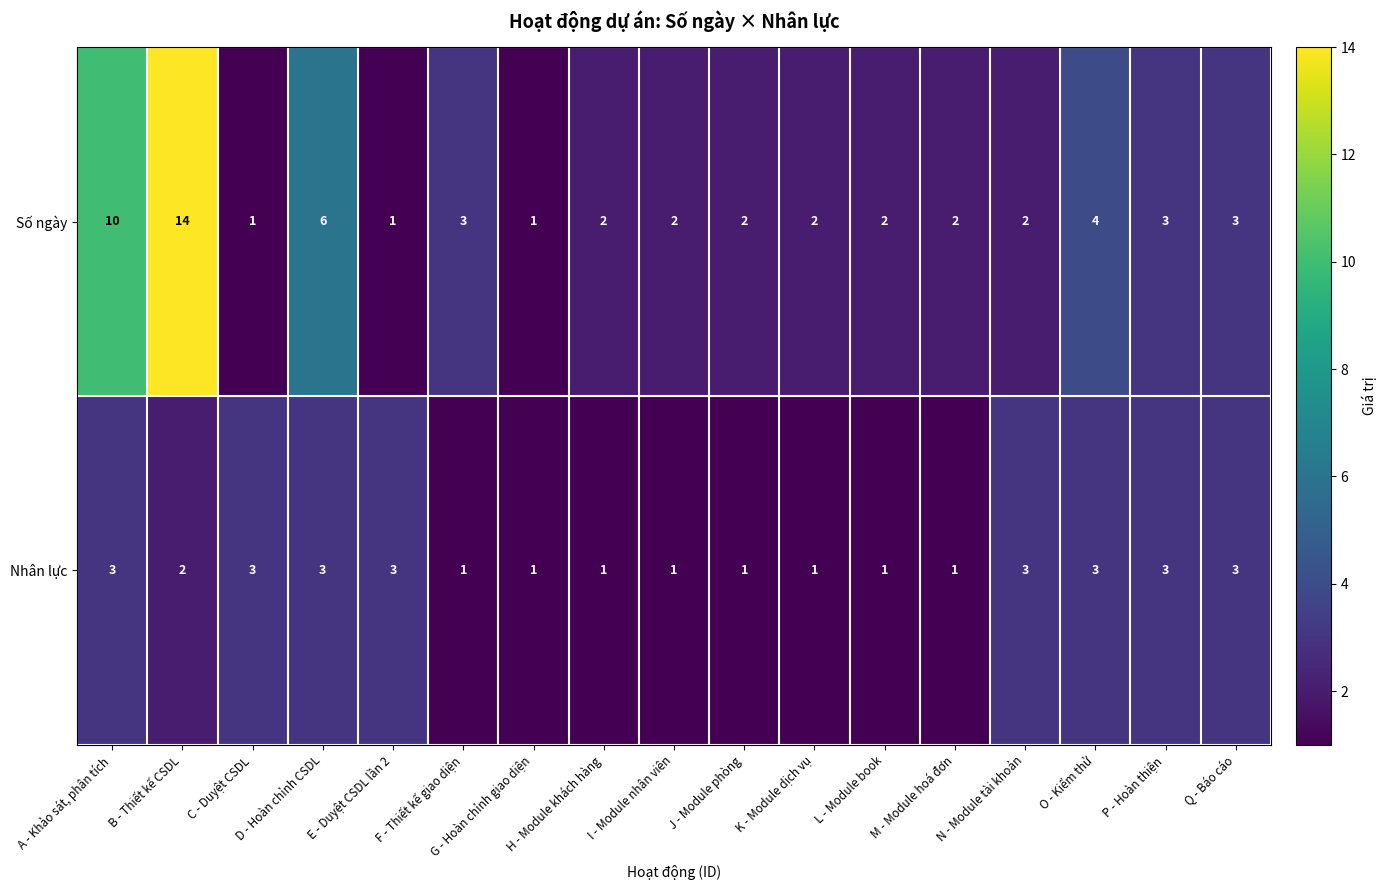

Which label corresponds to the largest value in the chart?

B - Thiết kế CSDL